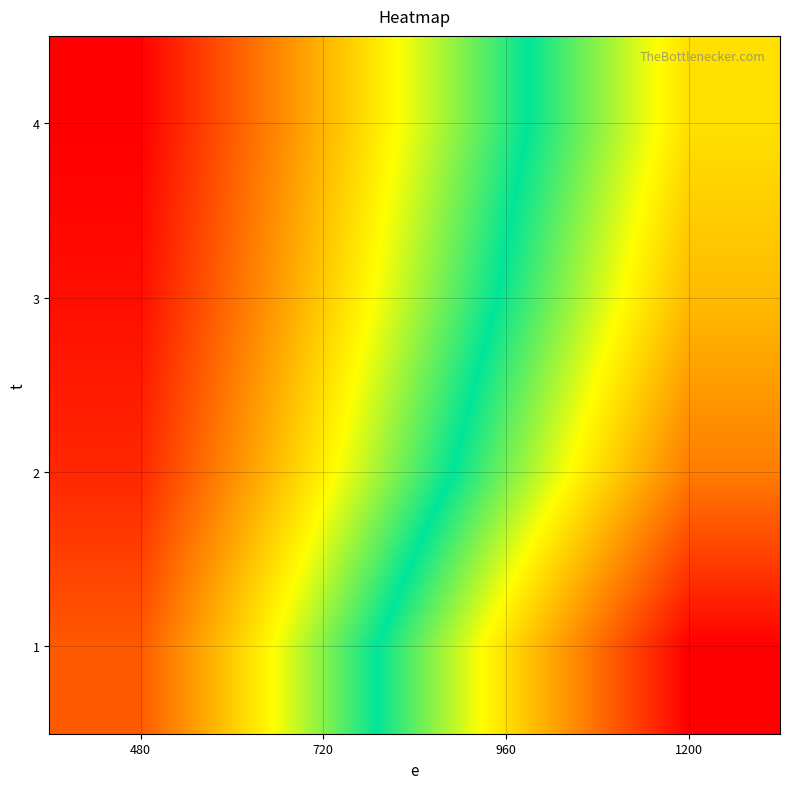

What is the minimum value shown in the chart?

576